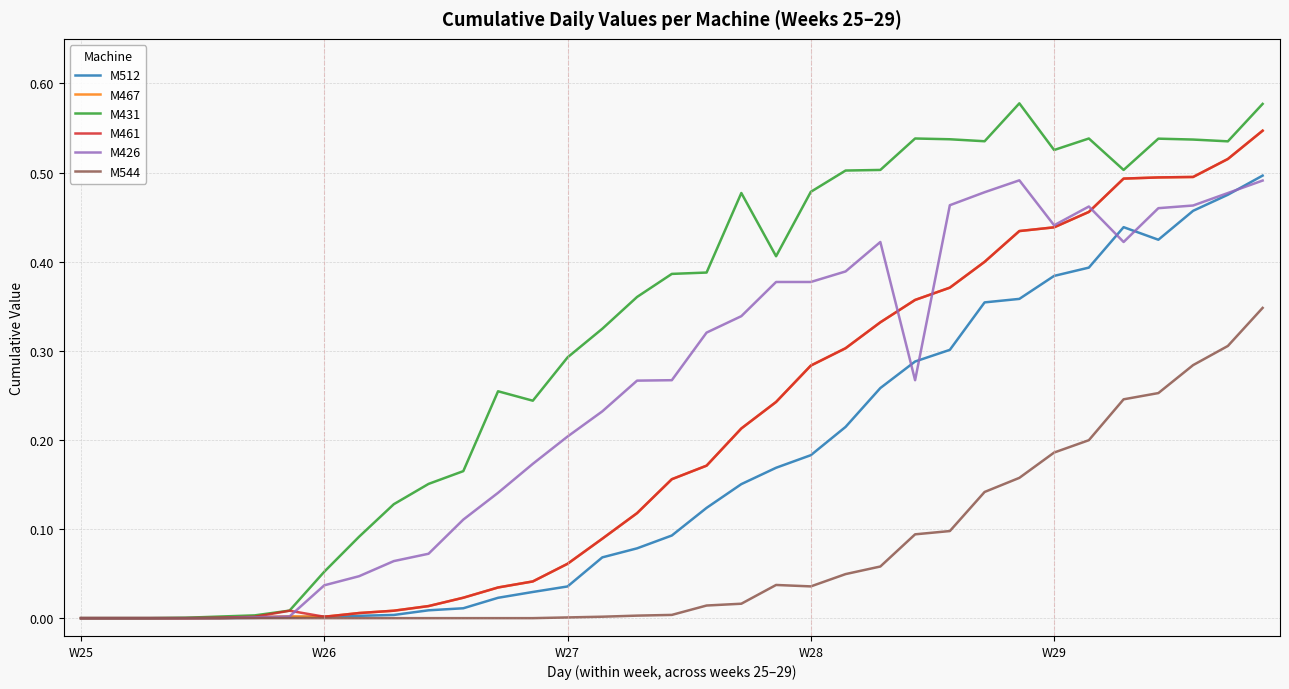

What are all the series names shown in the legend?

M512, M467, M431, M461, M426, M544